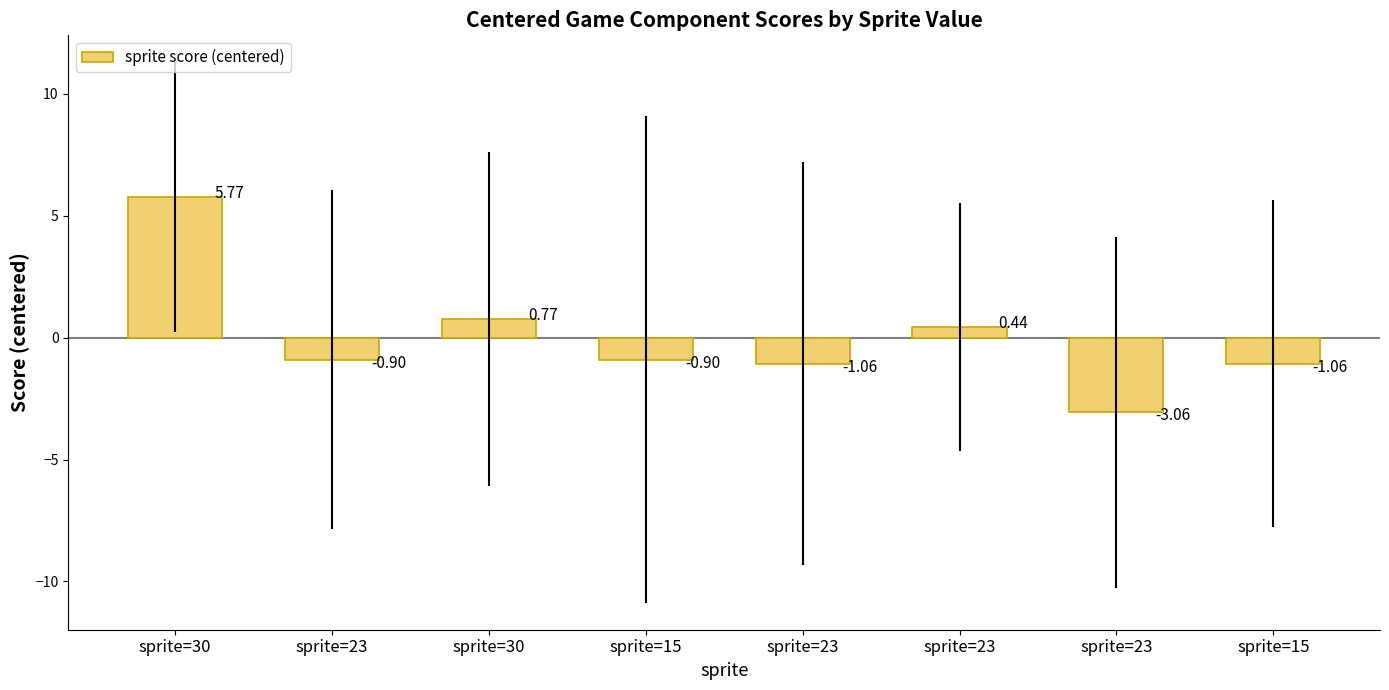

Rank the categories by value from highest to lowest.

sprite=30, sprite=30, sprite=23, sprite=23, sprite=15, sprite=23, sprite=15, sprite=23